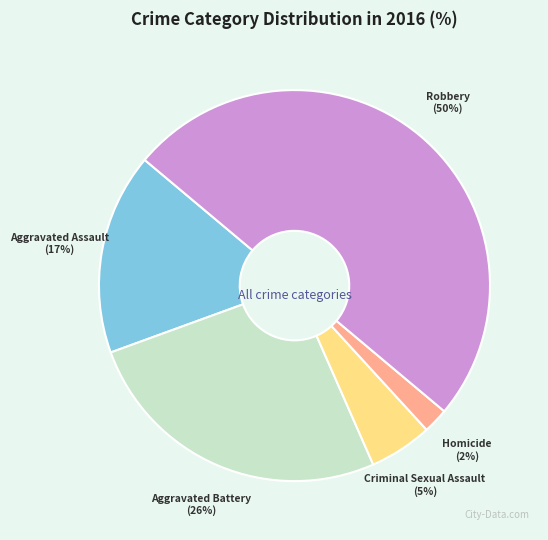

Which slice is the largest?

Robbery